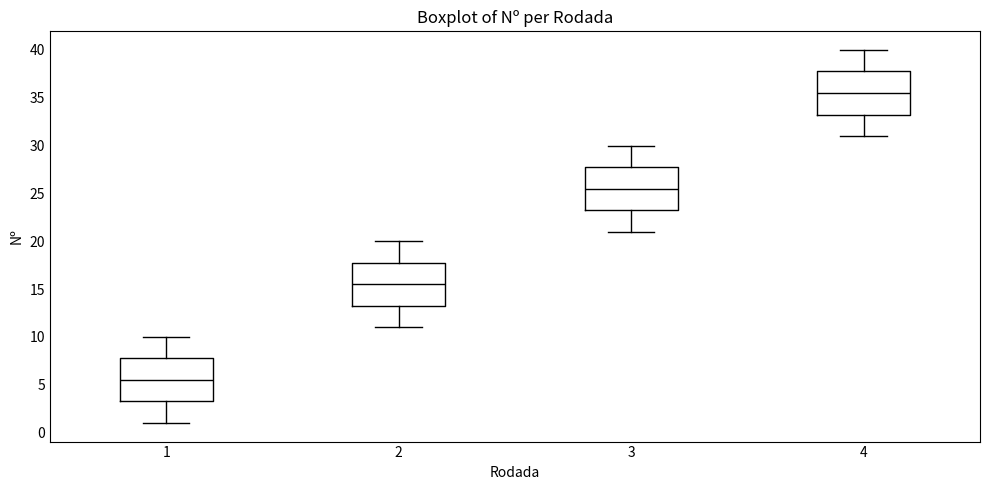

Reading left to right, read every box against the y-axis: the position of its median line, the range the box covers, and the ends of its whiskers. The values are not printed on the chart, so give them approximately, as read against the axis.

1: median 5.5, box 3.5 to 8.0, whiskers 1.0 to 10.0
2: median 15.5, box 13.5 to 18.0, whiskers 11.0 to 20.0
3: median 25.5, box 23.5 to 28.0, whiskers 21.0 to 30.0
4: median 35.5, box 33.5 to 38.0, whiskers 31.0 to 40.0